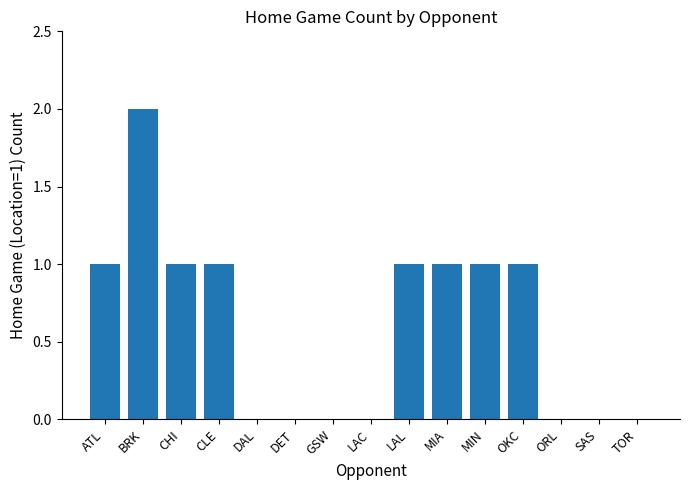

Between MIN and SAS, which is larger?

MIN